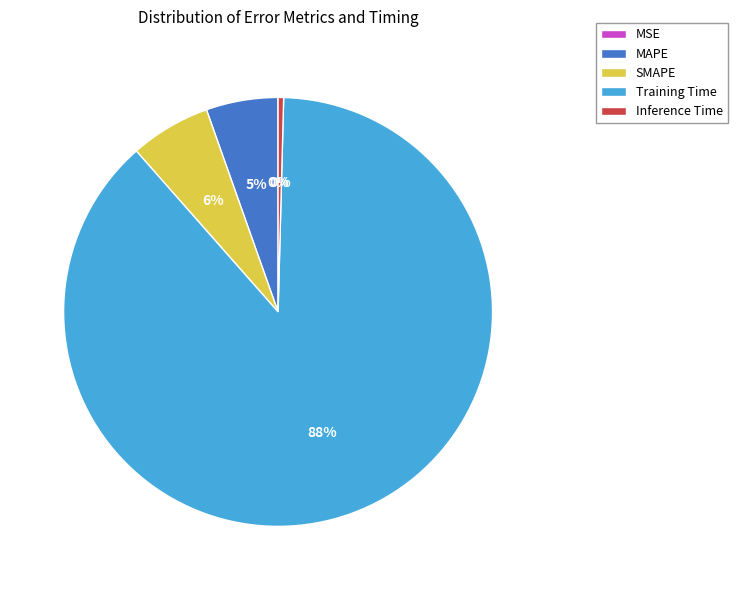

To the nearest percent, what portion does SMAPE represent?

6%